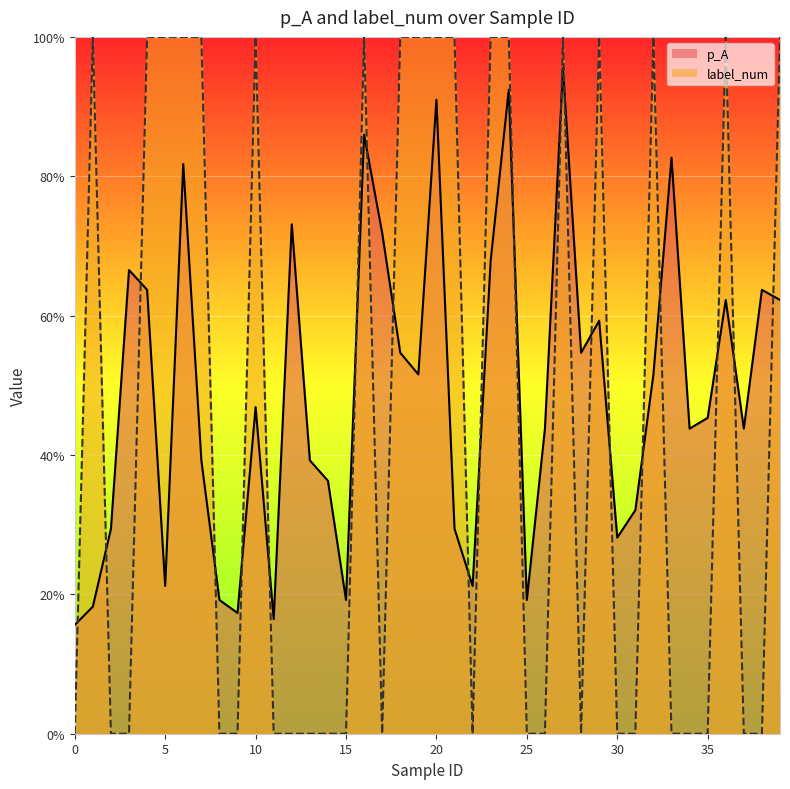

True or false: label_num and p_A intersect in this chart.

True